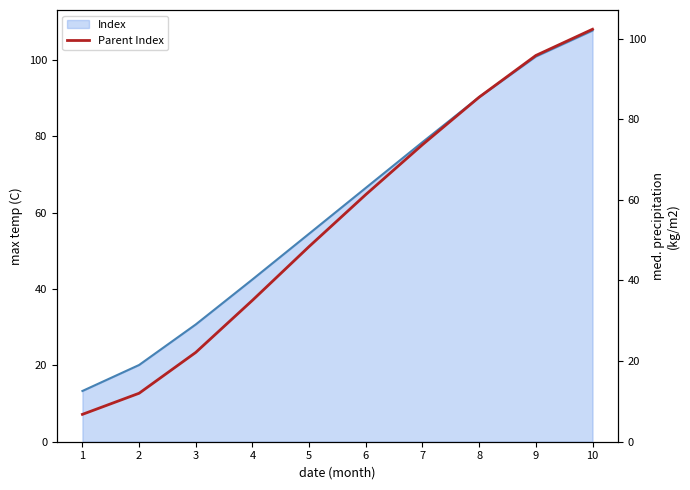

Which category has the lowest value across all series?

1